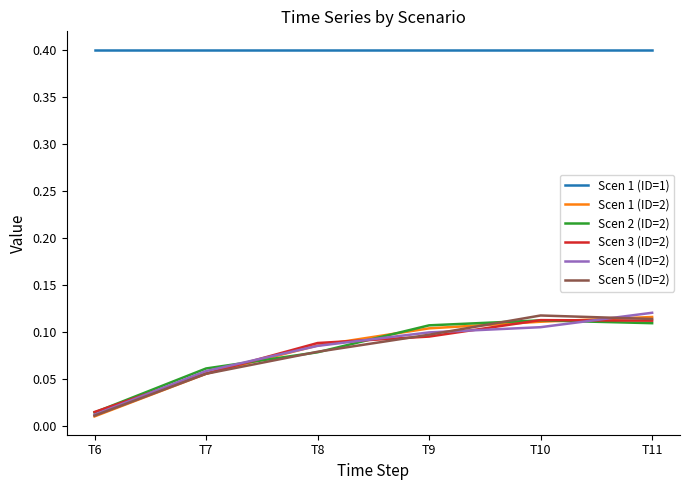

True or false: Scen 2 (ID=2) and Scen 1 (ID=1) intersect in this chart.

False